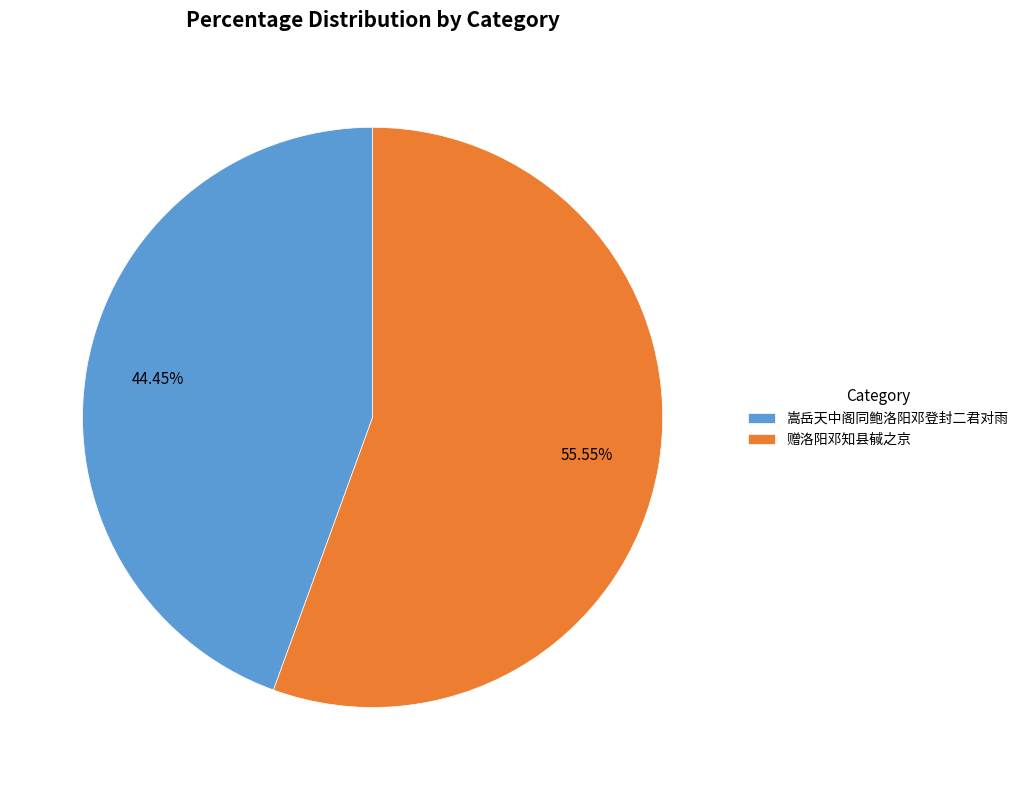

Do 赠洛阳邓知县戫之京 and 嵩岳天中阁同鲍洛阳邓登封二君对雨 together represent more than half of the pie?

Yes